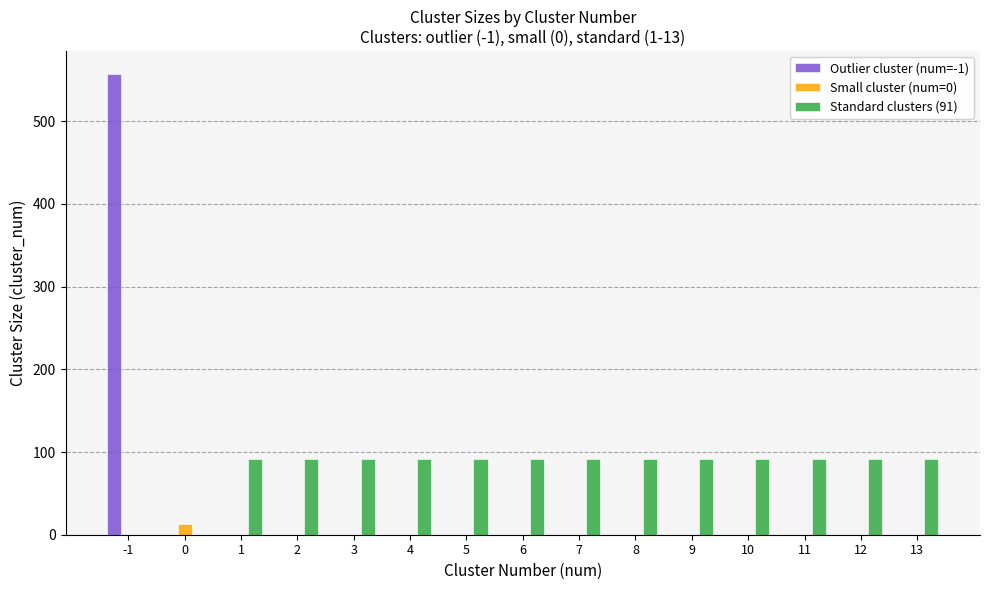

How many groups of bars are there?

15